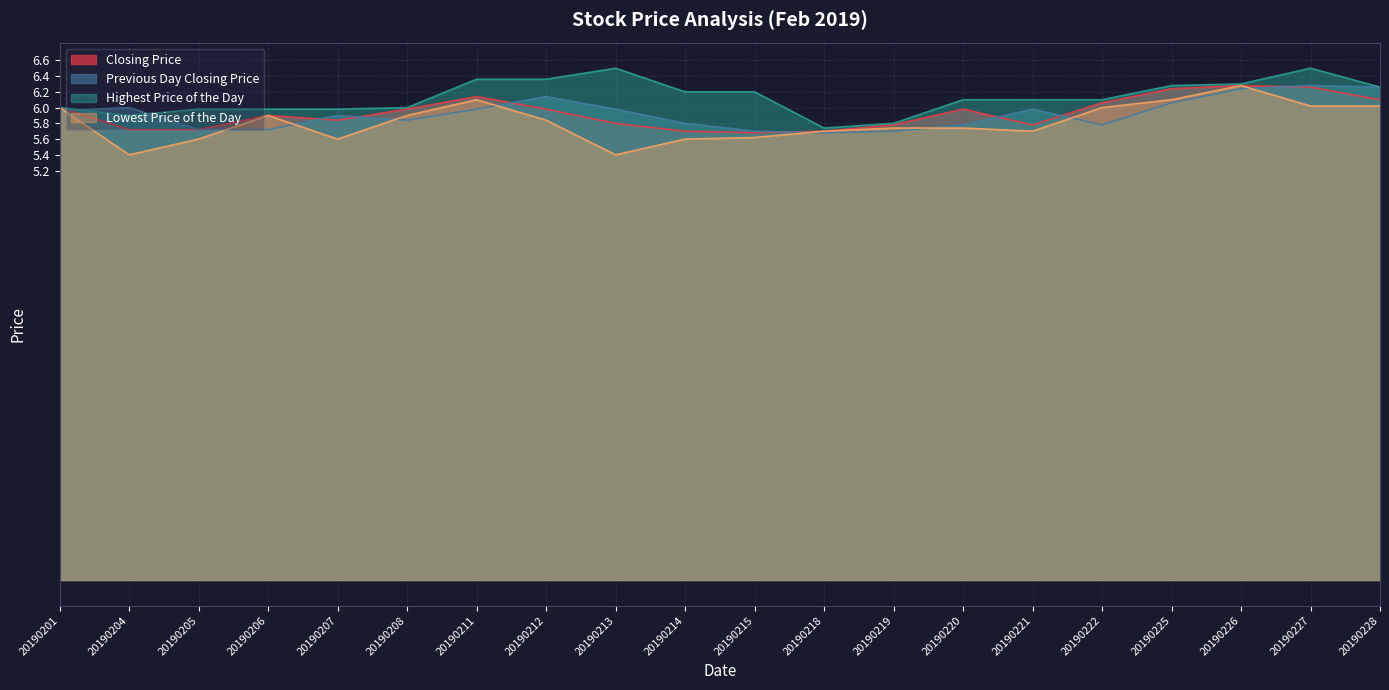

At which category does Highest Price of the Day reach its first local valley?

20190204